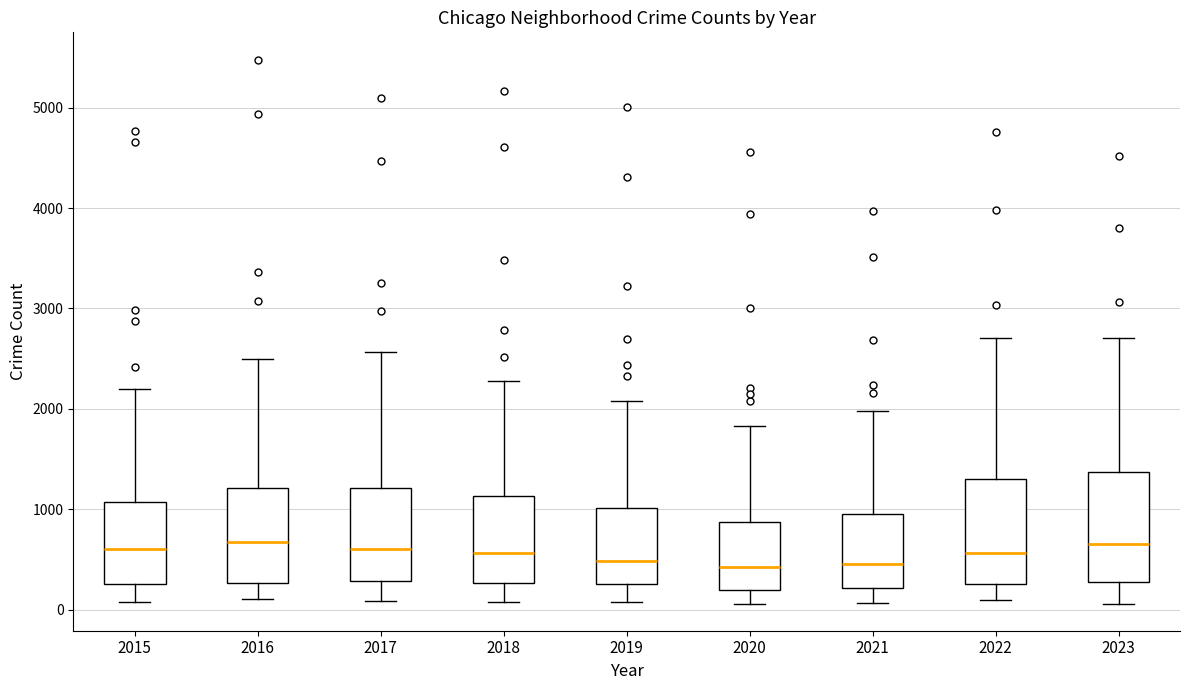

Reading left to right, read every box against the y-axis: the position of its median line, the range the box covers, and the ends of its whiskers. The values are not printed on the chart, so give them approximately, as read against the axis.

2015: median 600, box 300 to 1100, whiskers 100 to 2200
2016: median 700, box 300 to 1200, whiskers 100 to 2500
2017: median 600, box 300 to 1200, whiskers 100 to 2600
2018: median 600, box 300 to 1100, whiskers 100 to 2300
2019: median 500, box 300 to 1000, whiskers 100 to 2100
2020: median 400, box 200 to 900, whiskers 100 to 1800
2021: median 500, box 200 to 900, whiskers 100 to 2000
2022: median 600, box 300 to 1300, whiskers 100 to 2700
2023: median 700, box 300 to 1400, whiskers 100 to 2700